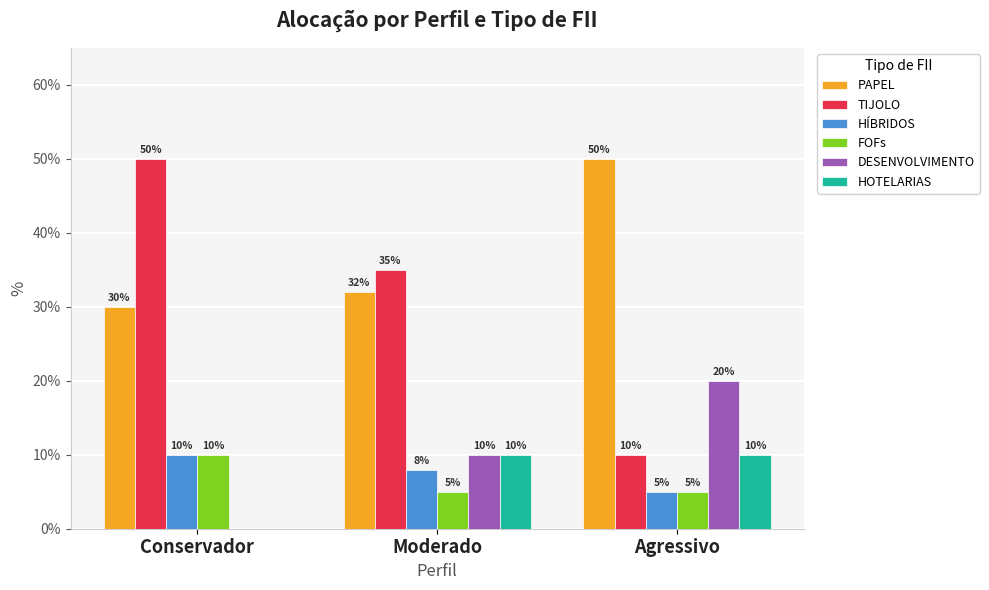

What are all the series names shown in the legend?

PAPEL, TIJOLO, HÍBRIDOS, FOFs, DESENVOLVIMENTO, HOTELARIAS